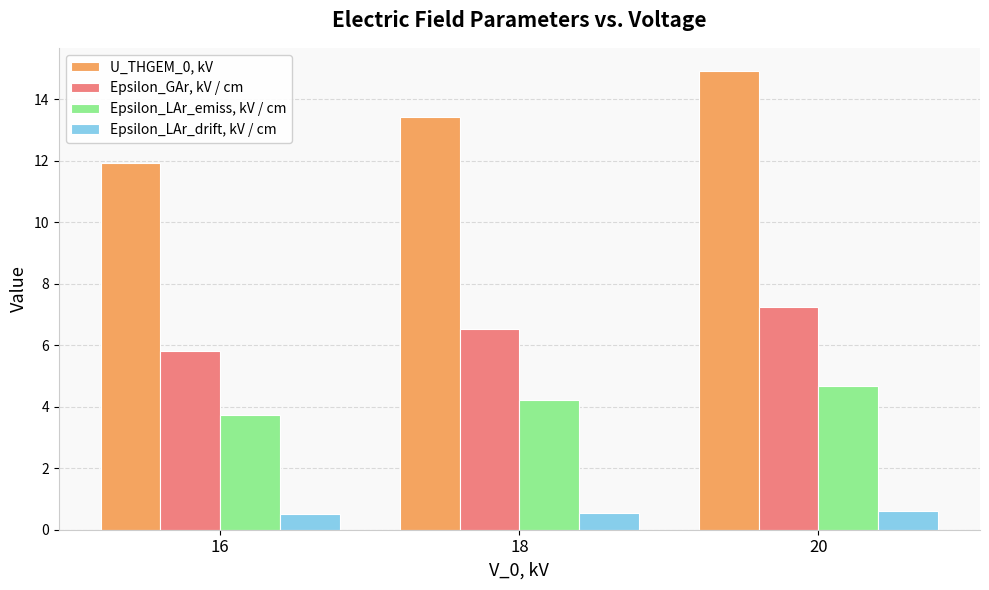

How many values in the Epsilon_LAr_emiss, kV / cm series exceed 4?

2